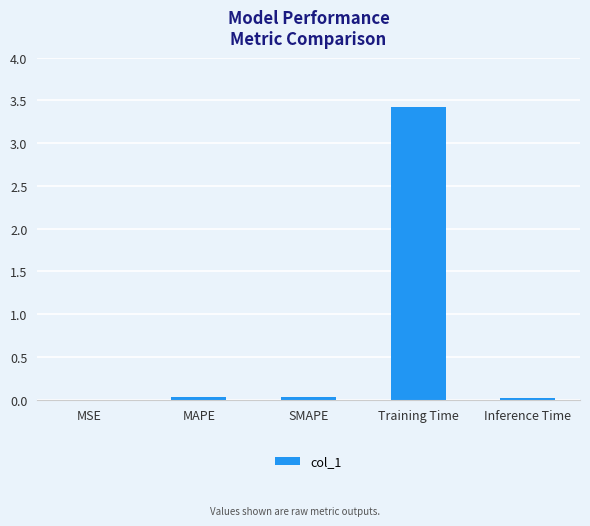

The value at Training Time is 5.2. True or false?

False